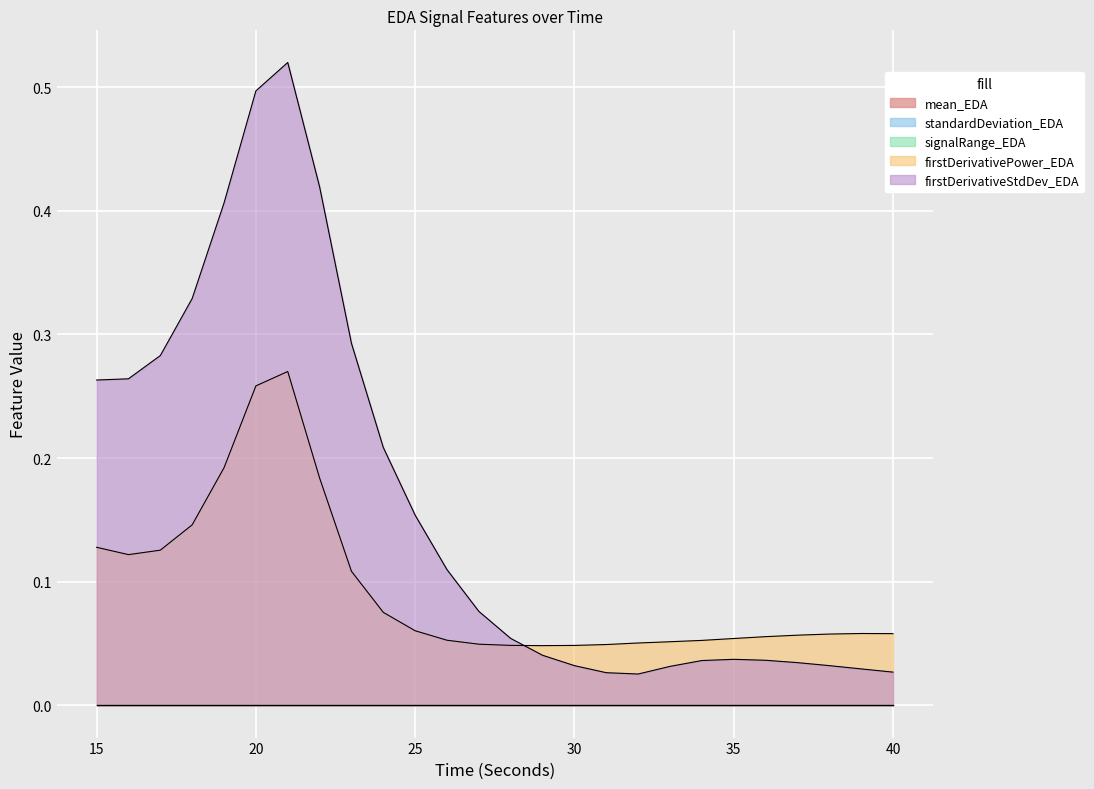

True or false: mean_EDA and standardDeviation_EDA cross at least once.

False